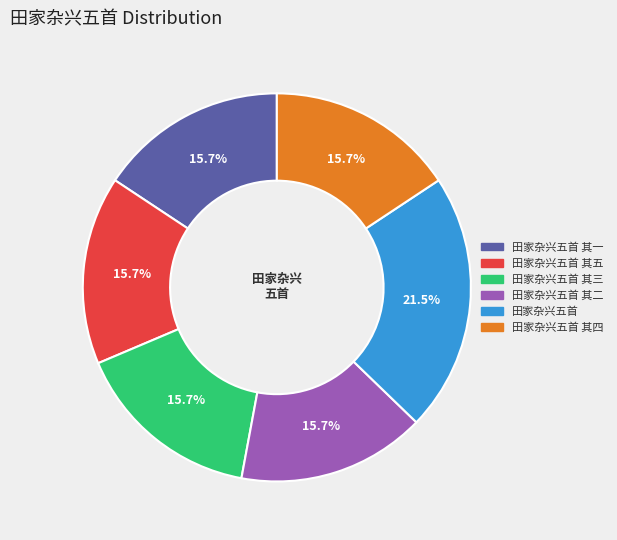

Is there a majority slice in this chart?

No